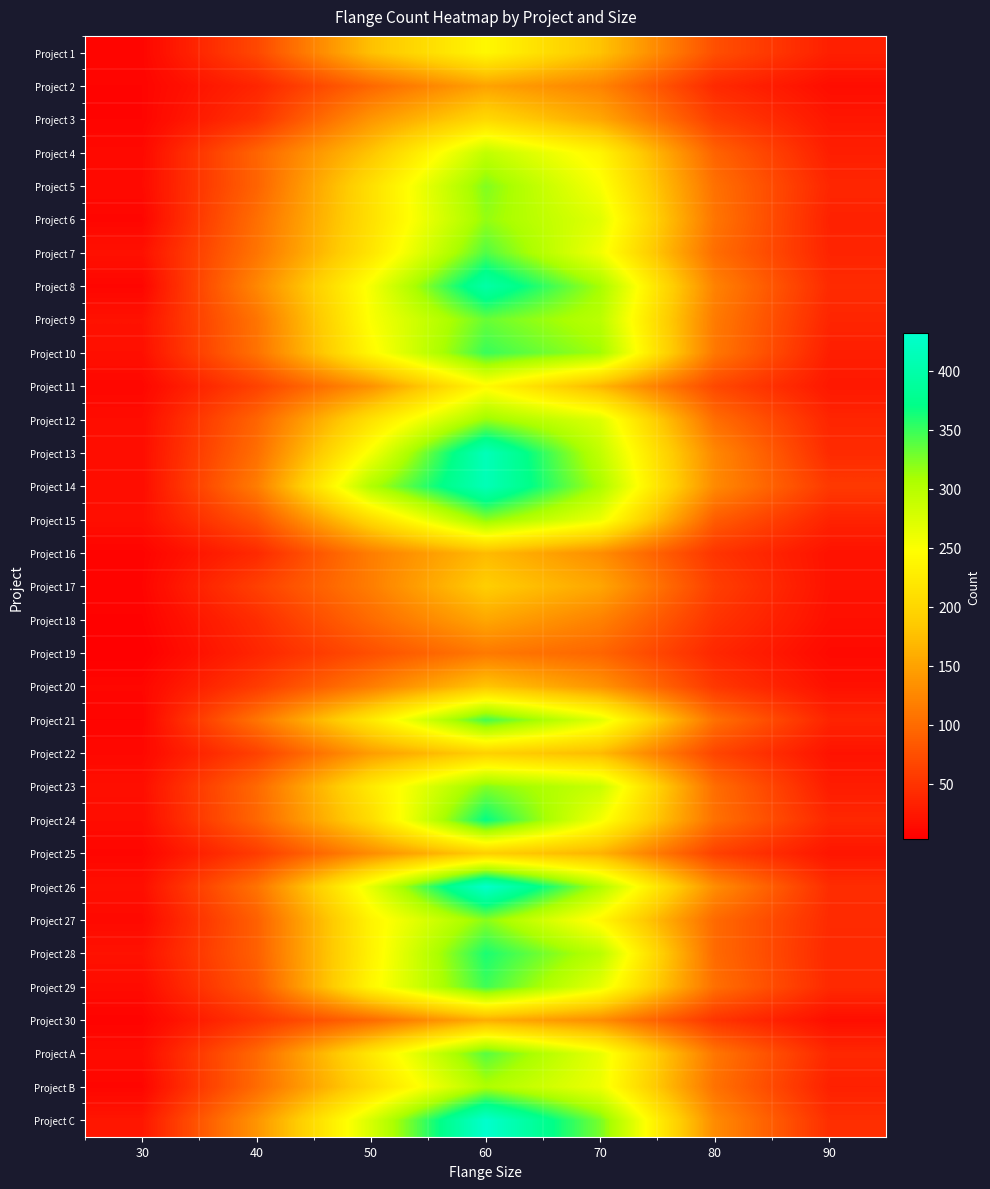

Reading left to right, what are all the values shown in this chart?

Project 1: 30=9	40=68	50=177	60=240	70=179	80=75	90=32
Project 2: 30=8	40=37	50=97	60=150	70=122	80=41	90=16
Project 3: 30=8	40=49	50=139	60=203	70=154	80=60	90=24
Project 4: 30=12	40=94	50=181	60=292	70=236	80=93	90=31
Project 5: 30=13	40=93	50=211	60=324	70=252	80=105	90=38
Project 6: 30=9	40=103	50=212	60=317	70=269	80=109	90=34
Project 7: 30=19	40=108	50=218	60=341	70=257	80=102	90=36
Project 8: 30=9	40=125	50=255	60=397	70=310	80=121	90=42
Project 9: 30=20	40=108	50=251	60=333	70=297	80=114	90=37
Project 10: 30=18	40=106	50=241	60=350	70=312	80=111	90=31
Project 11: 30=10	40=63	50=135	60=242	70=168	80=69	90=25
Project 12: 30=15	40=94	50=213	60=315	70=272	80=102	90=37
Project 13: 30=16	40=103	50=255	60=414	70=292	80=126	90=42
Project 14: 30=15	40=116	50=304	60=412	70=307	80=128	90=55
Project 15: 30=17	40=79	50=206	60=320	70=261	80=87	90=35
Project 16: 30=7	40=41	50=117	60=172	70=131	80=51	90=20
Project 17: 30=8	40=61	50=117	60=190	70=153	80=60	90=20
Project 18: 30=6	40=44	50=100	60=154	70=120	80=50	90=18
Project 19: 30=3	40=37	50=75	60=113	70=95	80=39	90=12
Project 20: 30=10	40=57	50=116	60=182	70=137	80=54	90=19
Project 21: 30=8	40=108	50=222	60=345	70=269	80=105	90=36
Project 22: 30=11	40=62	50=145	60=193	70=172	80=66	90=21
Project 23: 30=17	40=98	50=223	60=323	70=287	80=102	90=29
Project 24: 30=15	40=96	50=207	60=369	70=256	80=105	90=39
Project 25: 30=9	40=57	50=130	60=191	70=165	80=62	90=23
Project 26: 30=17	40=107	50=266	60=430	70=304	80=131	90=44
Project 27: 30=12	40=90	50=236	60=321	70=239	80=99	90=42
Project 28: 30=20	40=90	50=234	60=361	70=297	80=99	90=40
Project 29: 30=14	40=84	50=239	60=348	70=266	80=104	90=41
Project 30: 30=7	40=52	50=99	60=160	70=130	80=51	90=17
Project A: 30=14	40=98	50=221	60=339	70=264	80=110	90=39
Project B: 30=9	40=100	50=205	60=306	70=260	80=106	90=33
Project C: 30=24	40=137	50=277	60=432	70=327	80=129	90=45